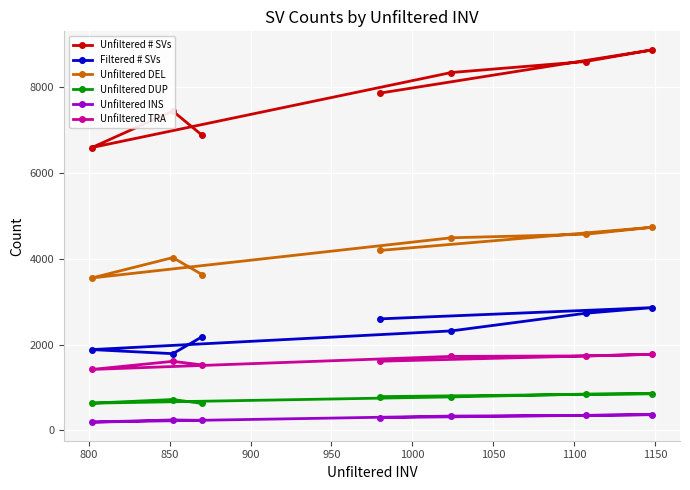

Which series has the largest total across all categories?

Unfiltered # SVs